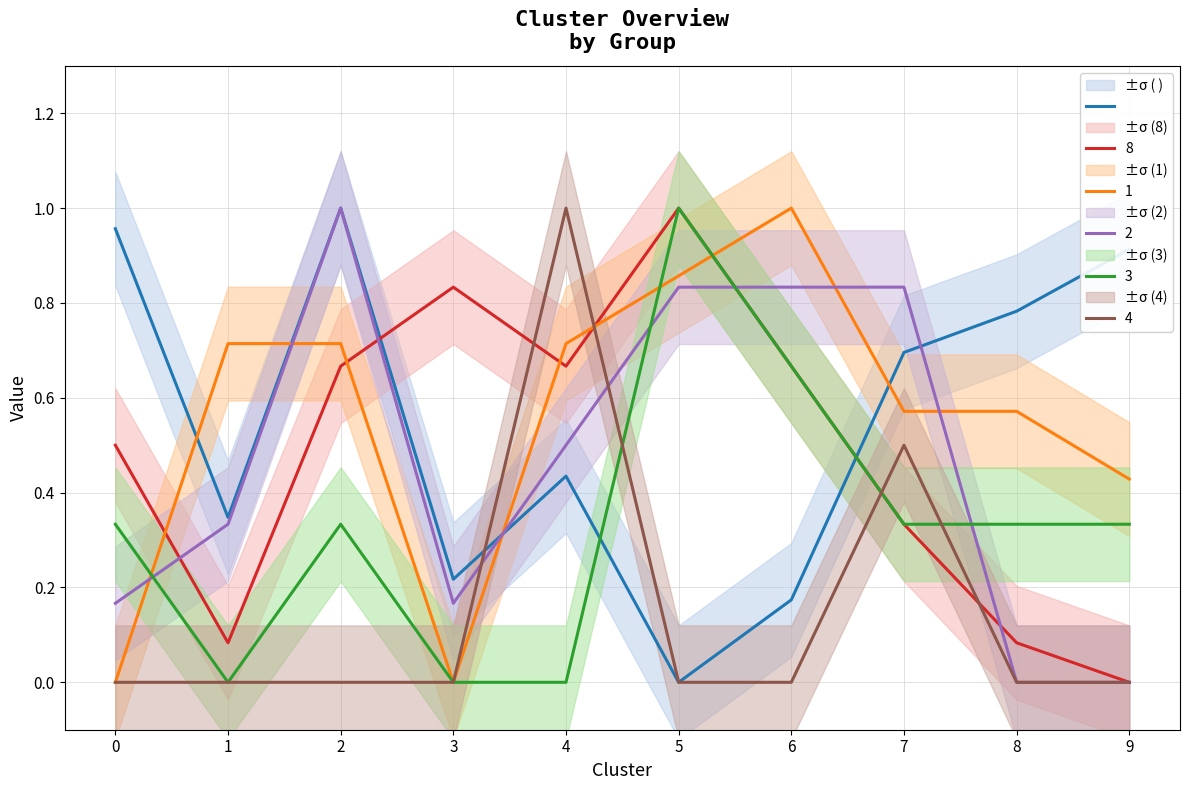

What is the sum of the values at 7 and 5?

0.7